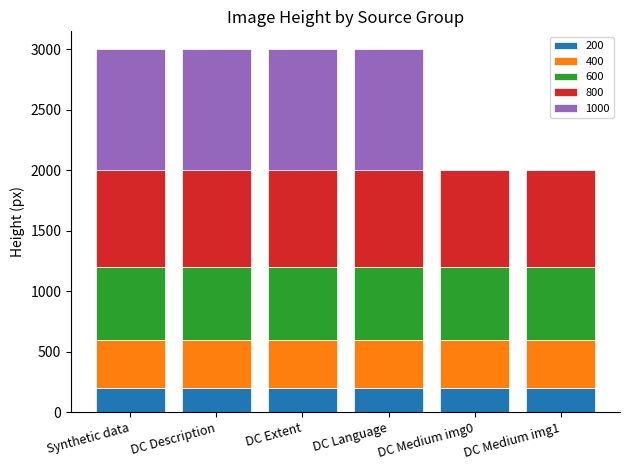

Is it true that 200 equals 200 at DC Medium img0?

True